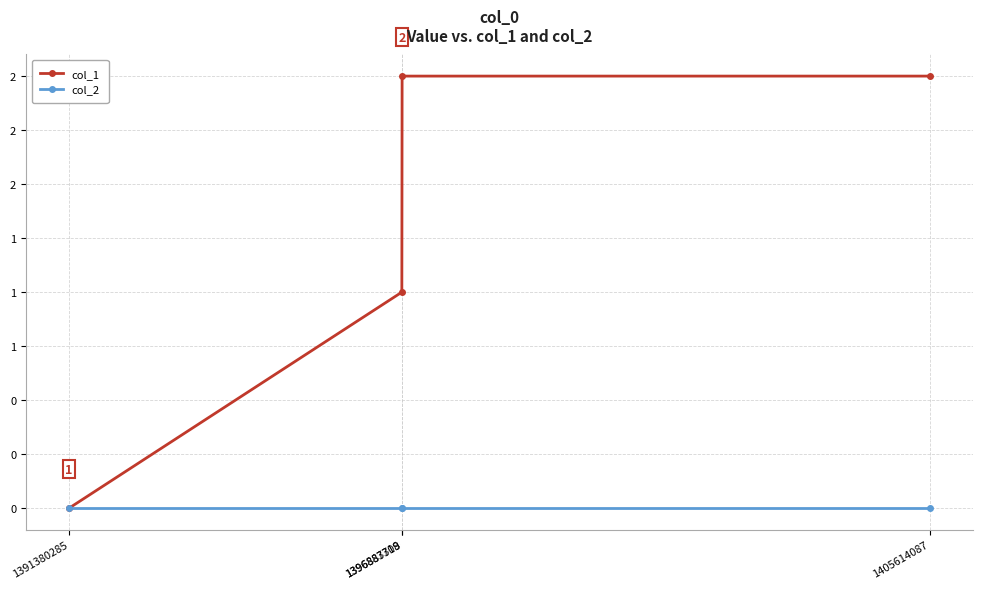

What are all the series names shown in the legend?

col_1, col_2